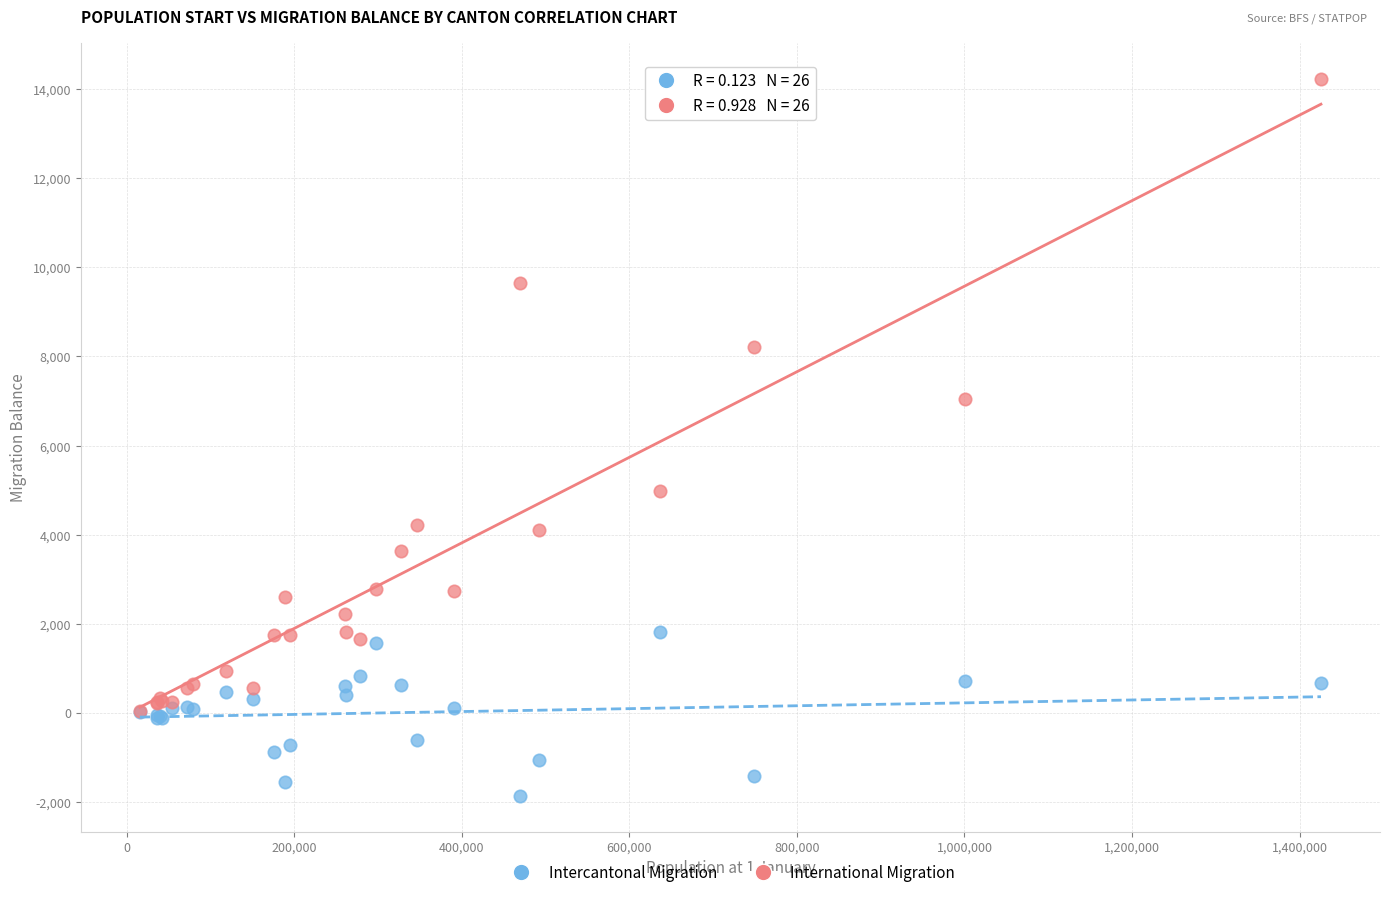

Across all series, what Y value is closest to 6183?

7043